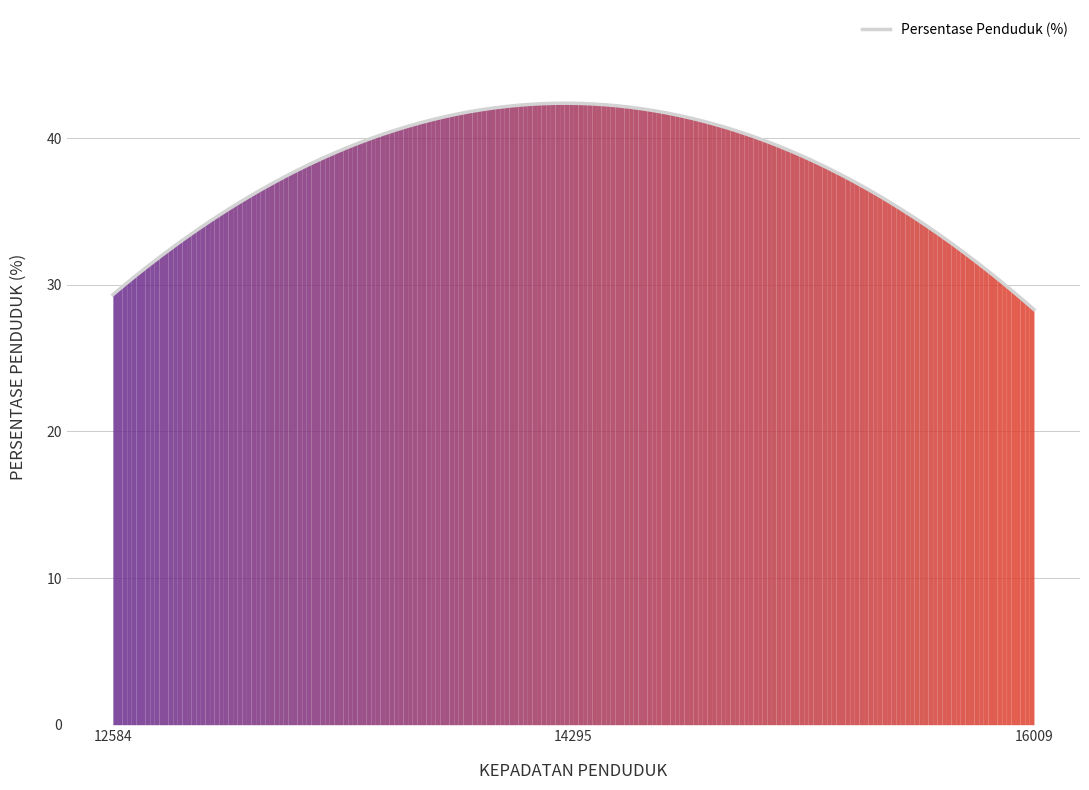

What is the maximum value shown in the chart?

42.4